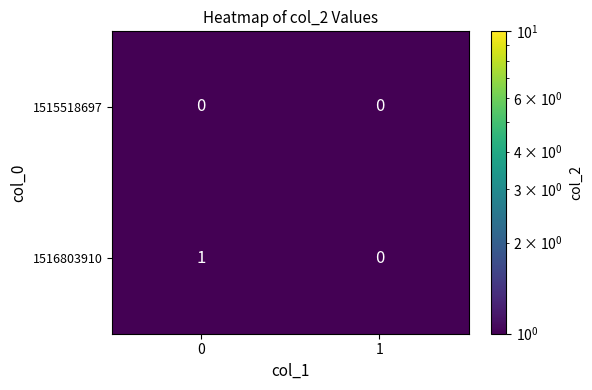

How many data points does each series have?

2